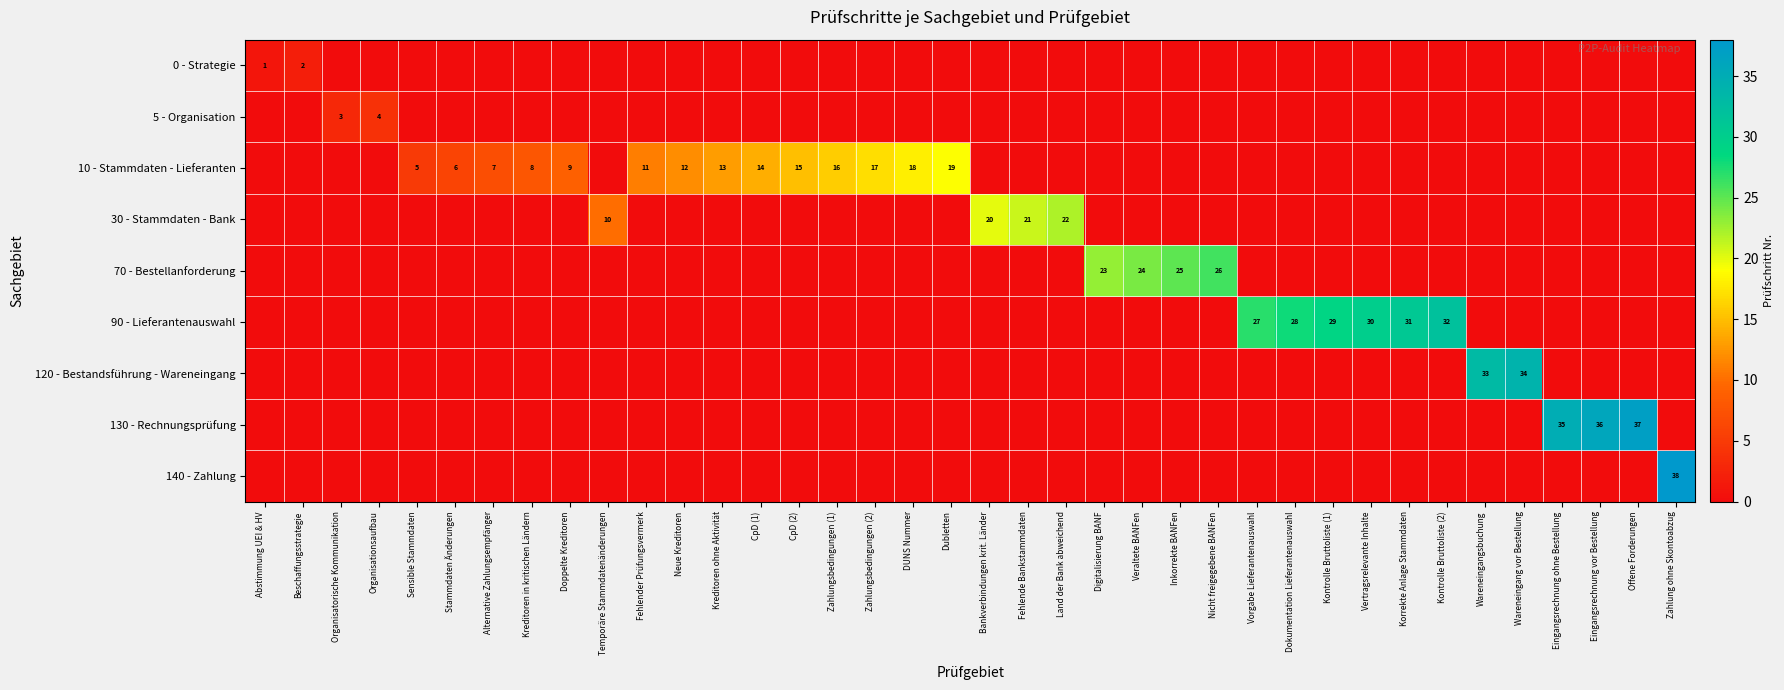

True or false: 10 - Stammdaten - Lieferanten has a value of -8 at Abstimmung UEI & HV.

False